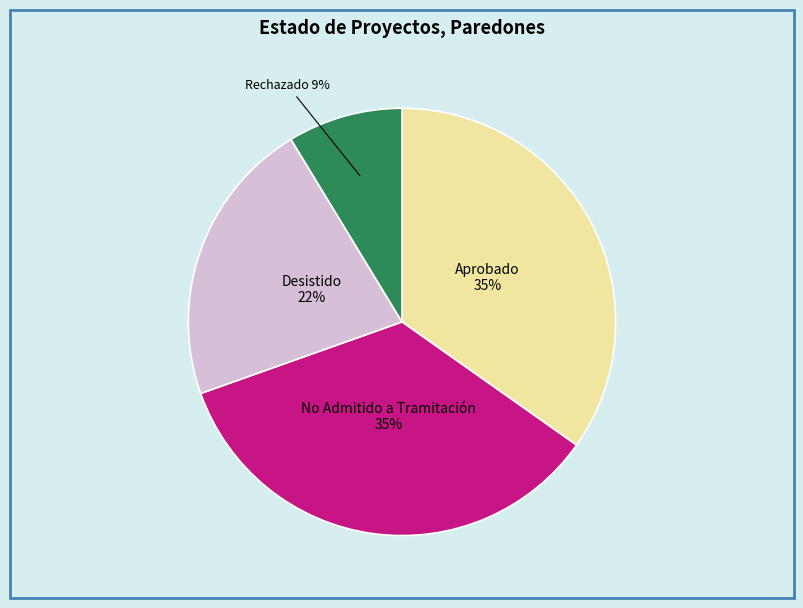

Which slice is the smallest?

Rechazado